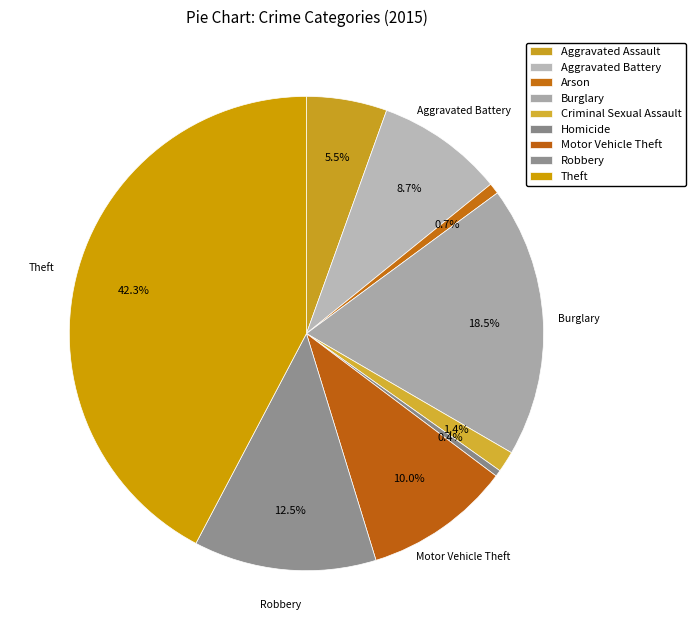

What is the ratio of the value at Arson to the value at Motor Vehicle Theft?

0.1